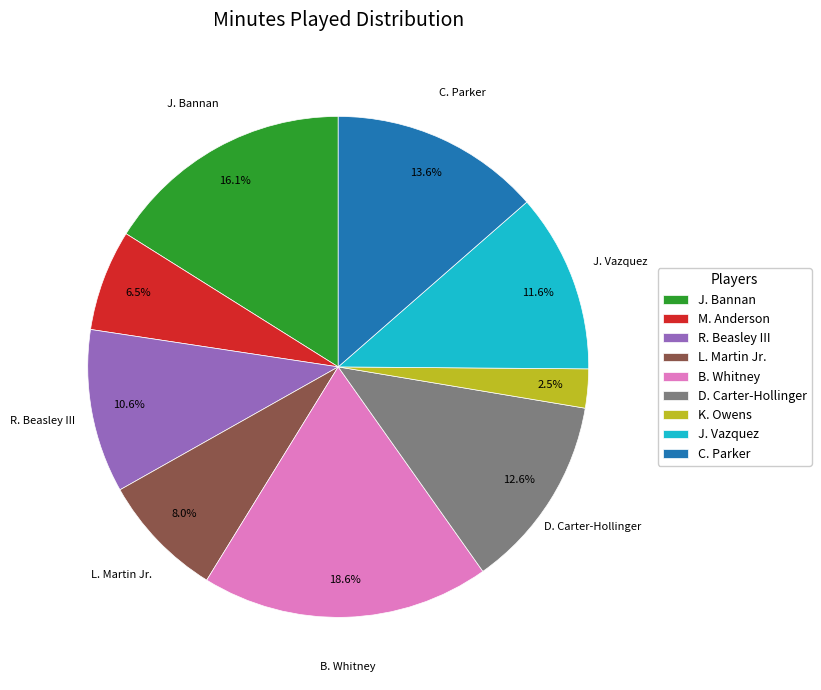

Between K. Owens and L. Martin Jr., which is larger?

L. Martin Jr.